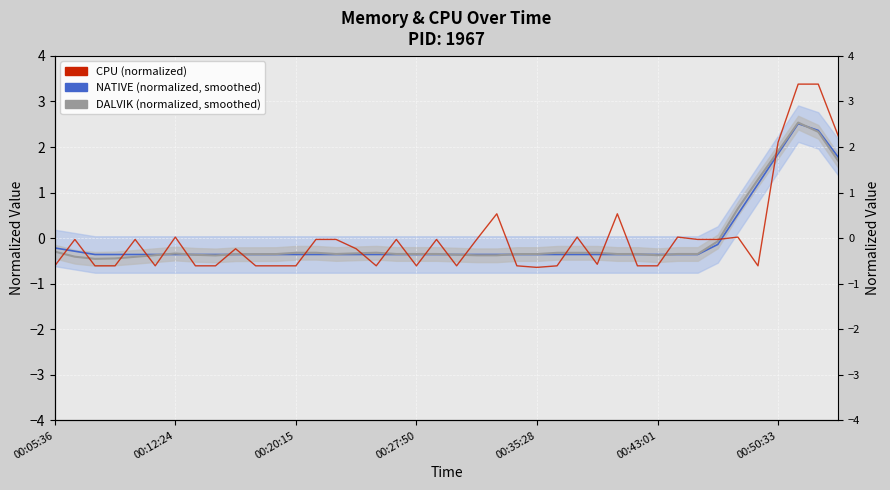

The value of CPU (normalized) at 31 is 0.0. True or false?

False